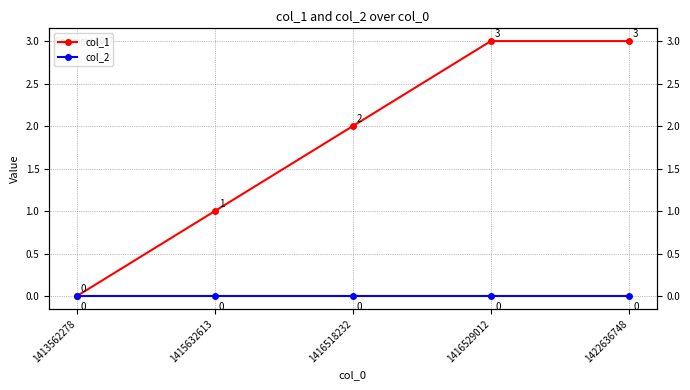

Which series has the largest total across all categories?

col_1